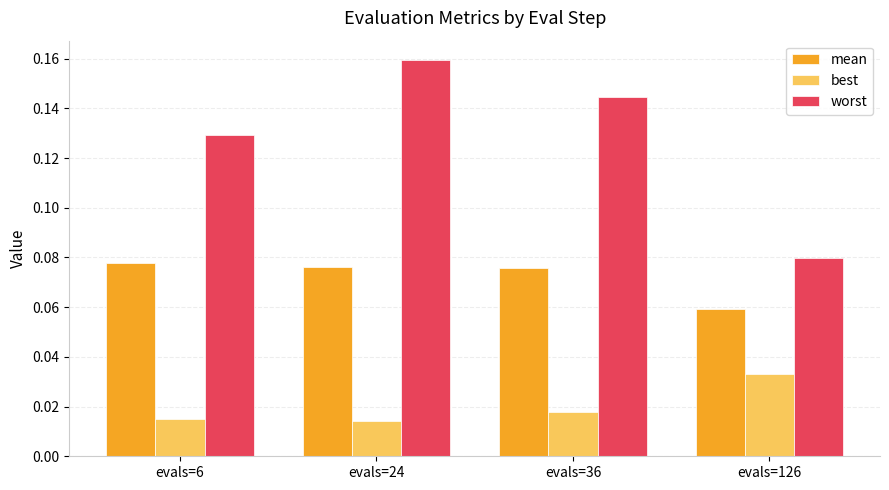

List the series in order of their peak value, highest first.

worst, mean, best